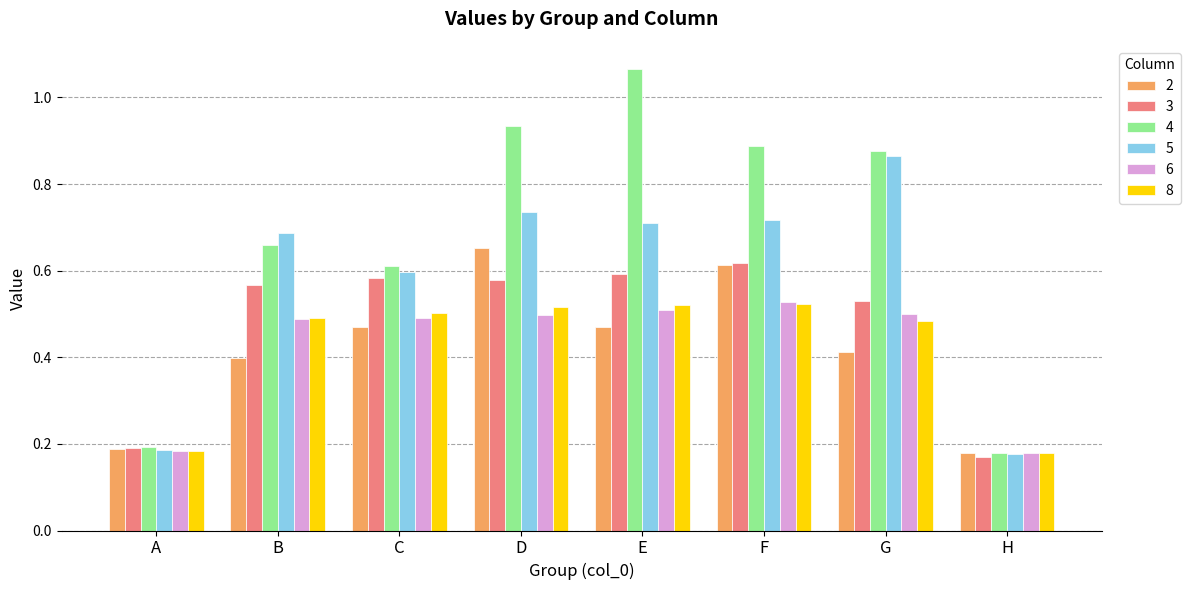

The value of 4 at C is 0.6. True or false?

True